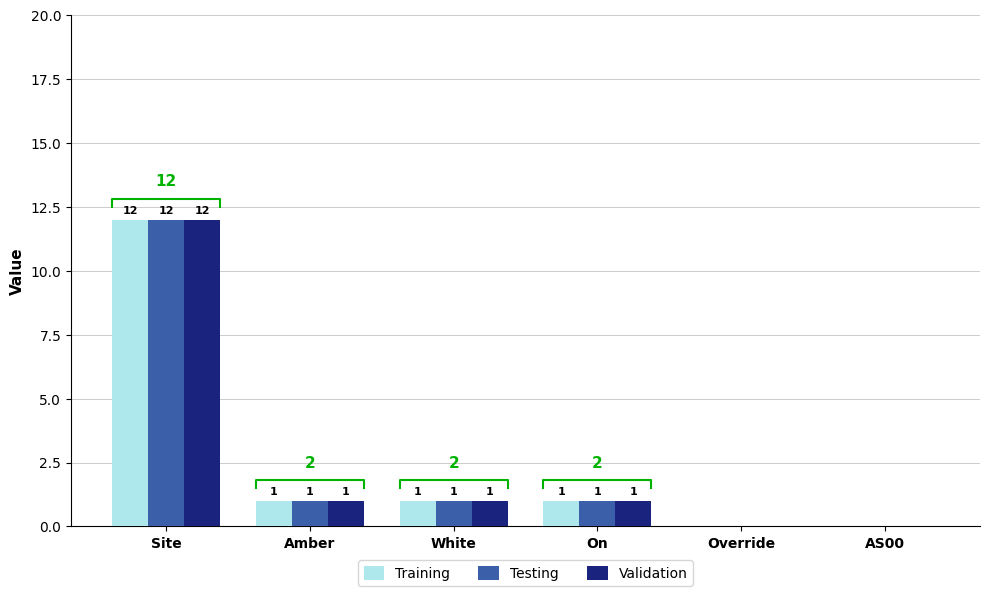

Where does the Training series first go above 1?

Site